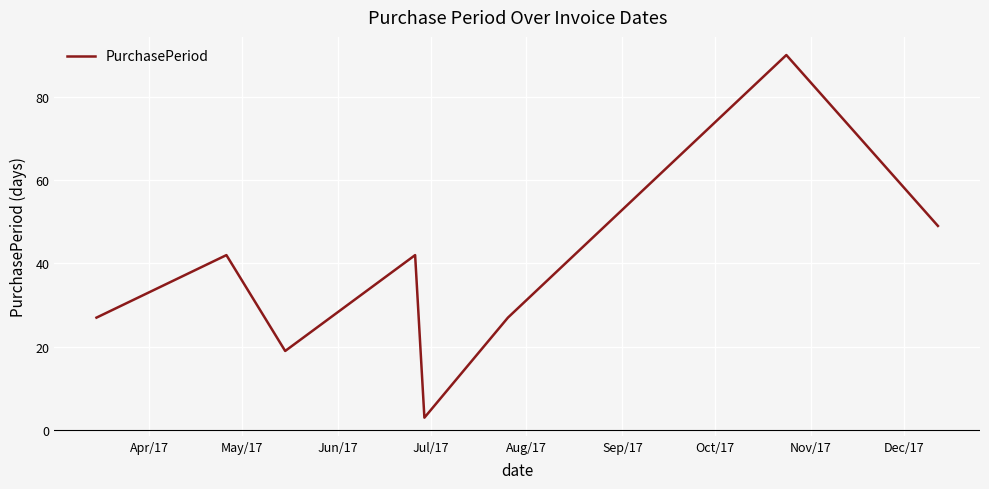

What is the difference between the maximum and minimum values?

87